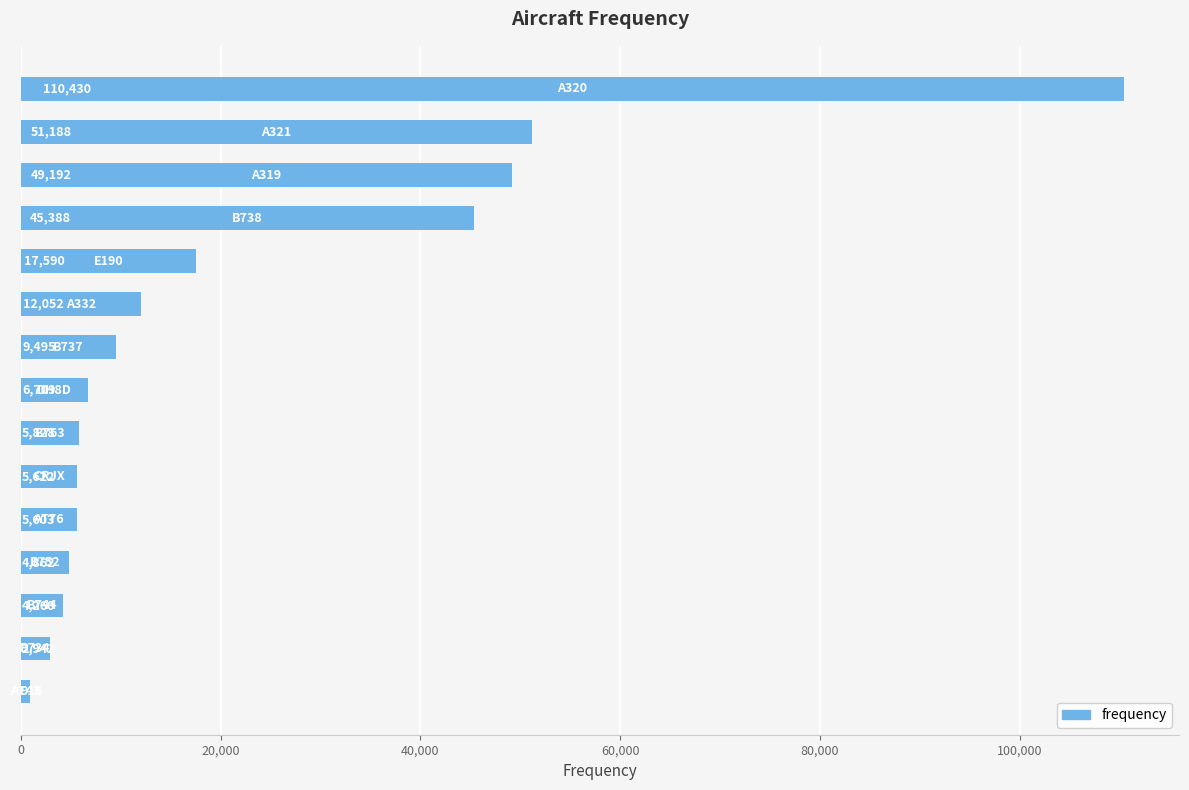

What is the average value?

22138